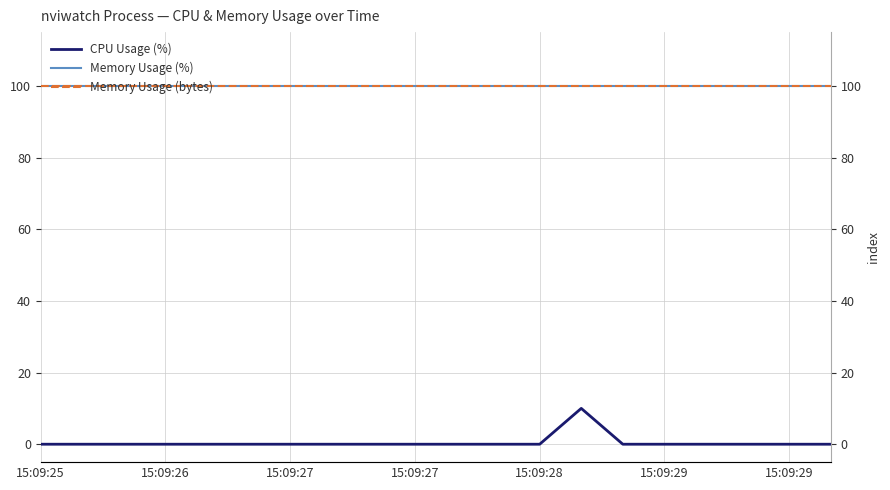

What is the total value across all series at 15:09:29?

200